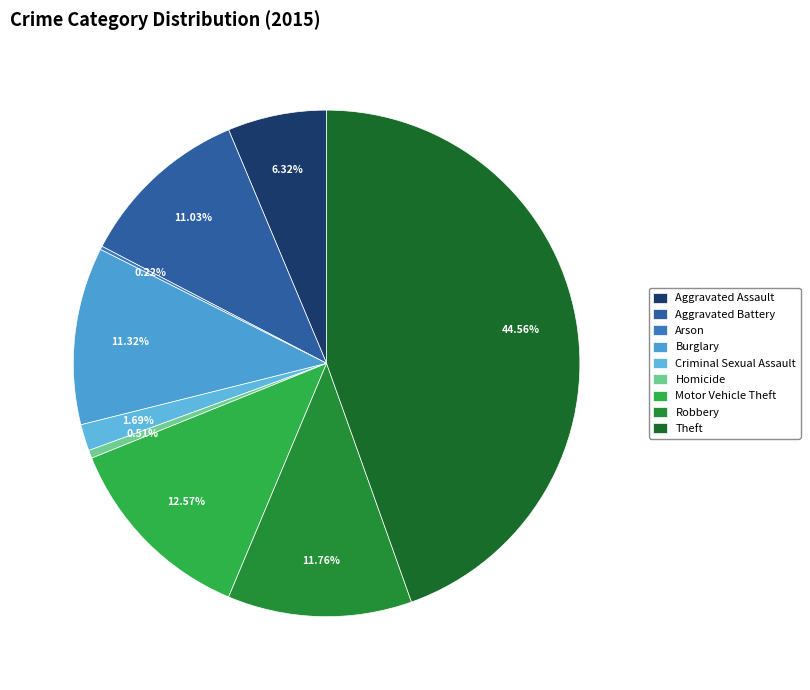

Is it true that Homicide is 1% of the pie?

True